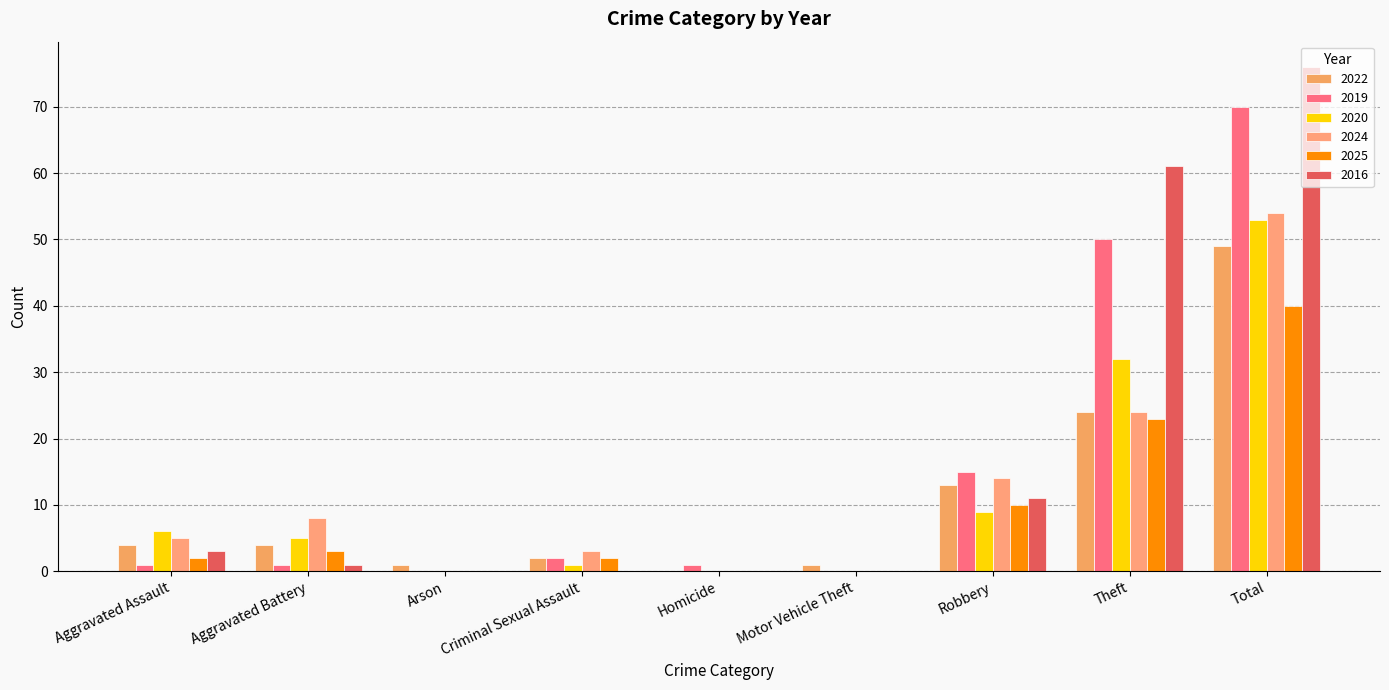

At how many categories does at least one series exceed 2?

6